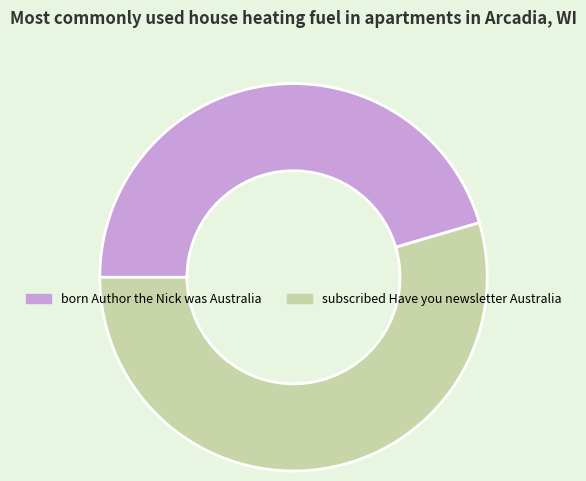

Does born Author the Nick was Australia account for over 50% of the chart?

No